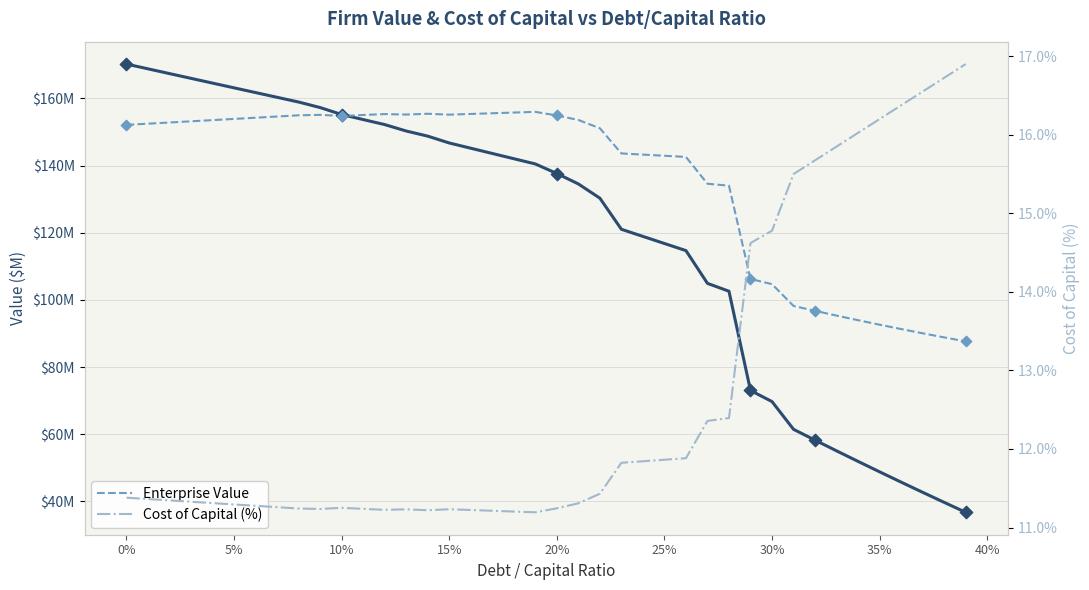

Which series has the widest spread of Y values?

Equity Value